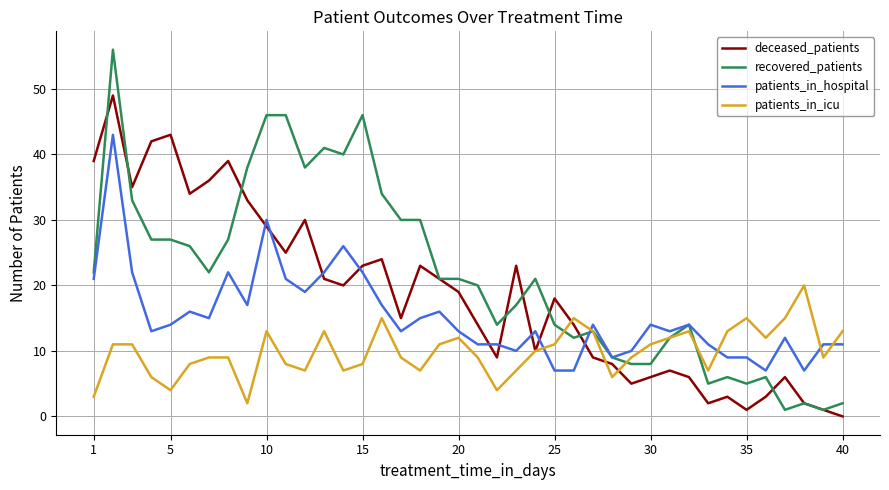

What is the maximum value for recovered_patients?

56